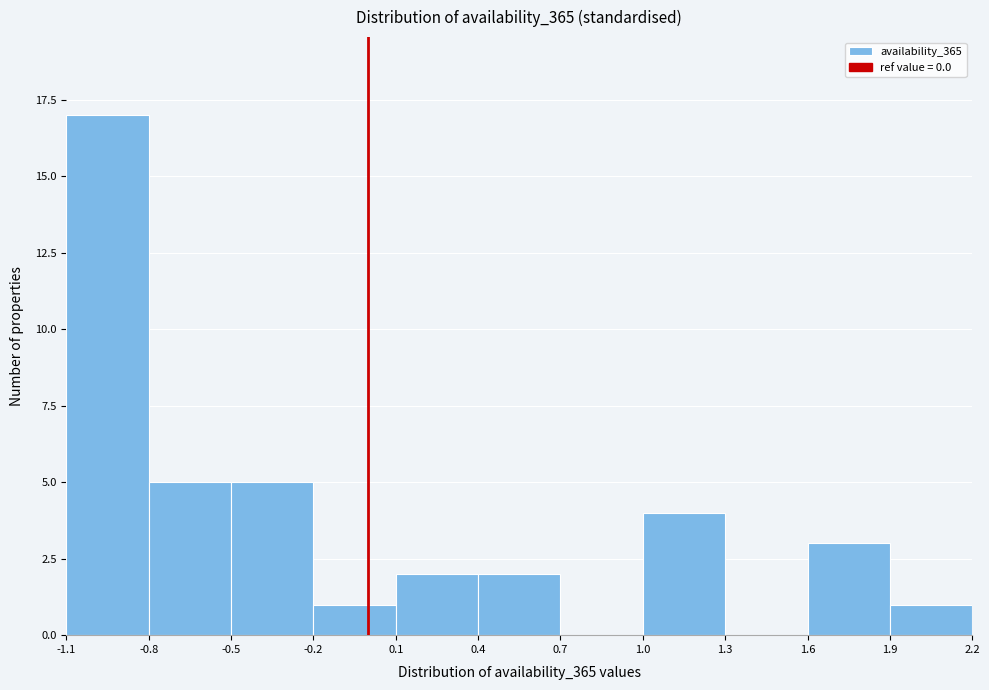

How tall is the bar that spans 1.9 to 2.2 on the x-axis? The values are not printed on the chart, so give them approximately, as read against the axis.

1